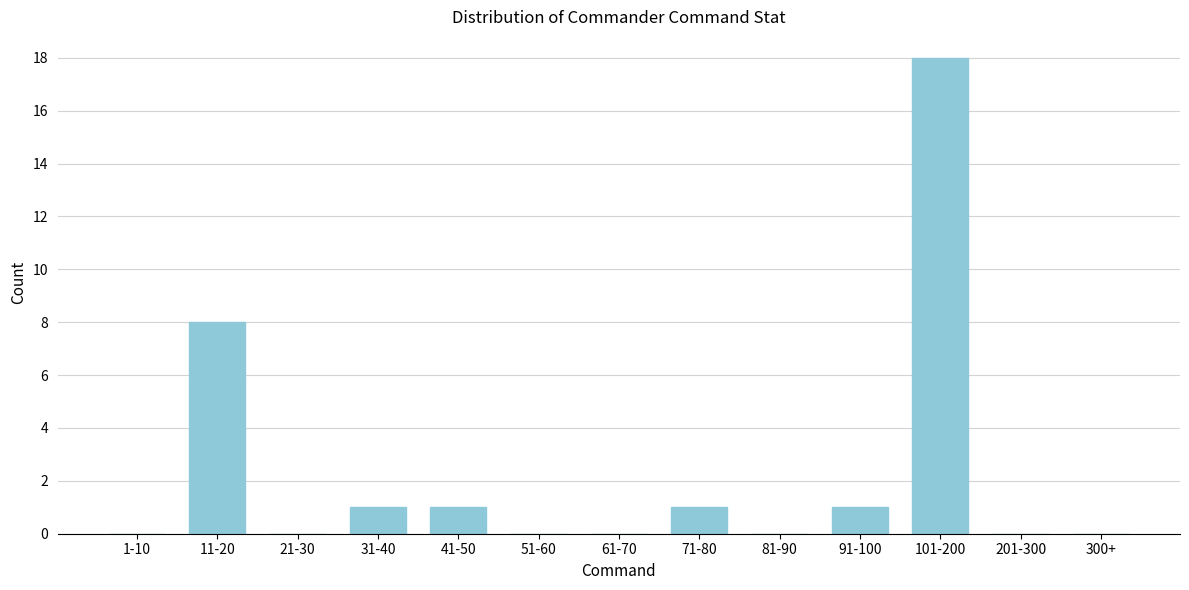

Reading right to left, extract all data points from this chart.

300+=0	201-300=0	101-200=18	91-100=1	81-90=0	71-80=1	61-70=0	51-60=0	41-50=1	31-40=1	21-30=0	11-20=8	1-10=0